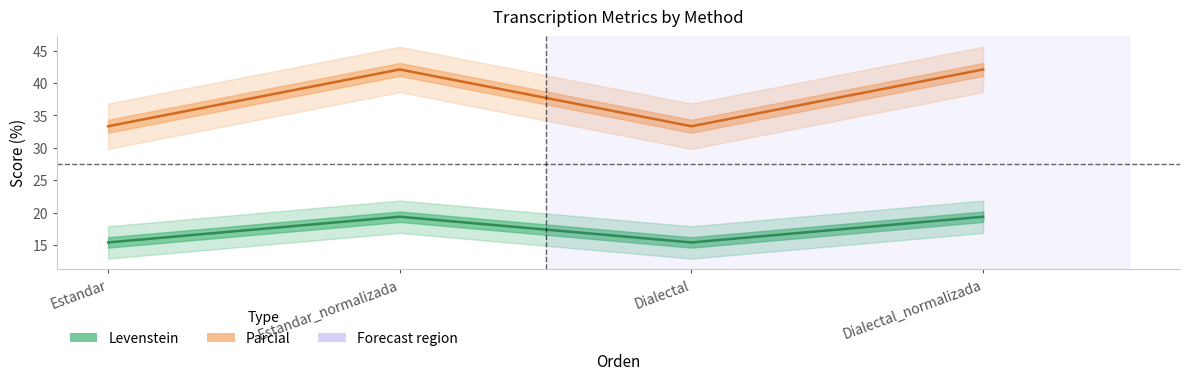

Is the value of Parcial at Dialectal_normalizada greater than the value of Levenstein at Estandar?

Yes